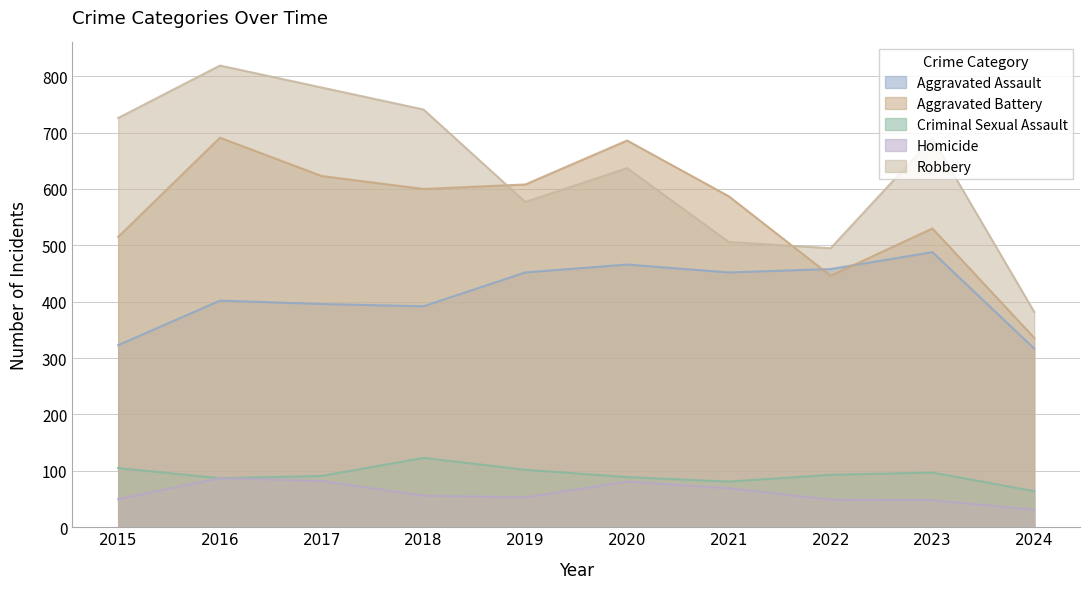

Where is the first local minimum for Homicide?

2019